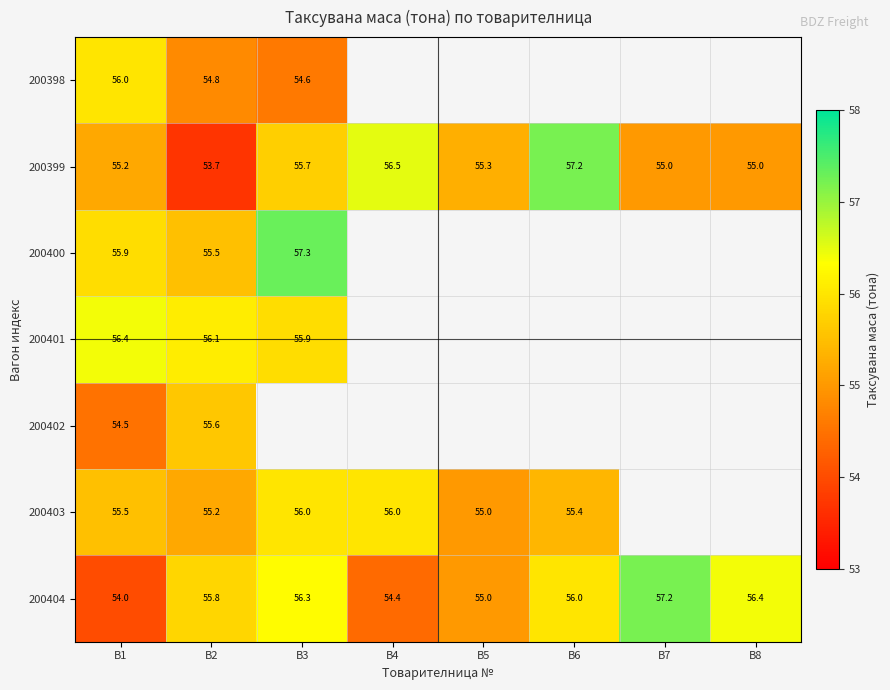

What is the spread (max minus min) of values at В2?

2.4